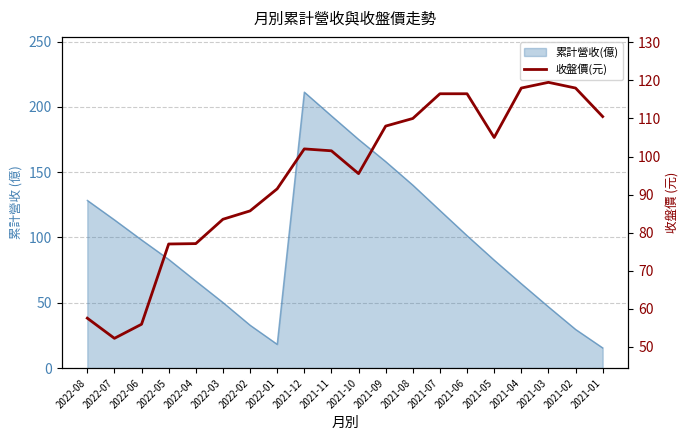

Count the number of categories in the chart.

20